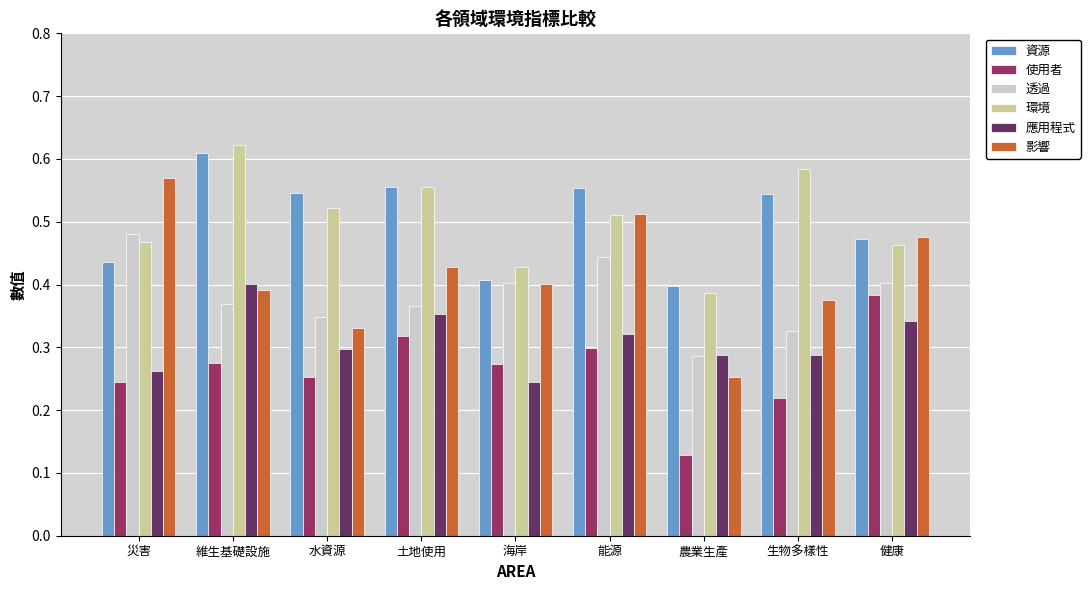

At which label is 應用程式 closest to 0?

海岸